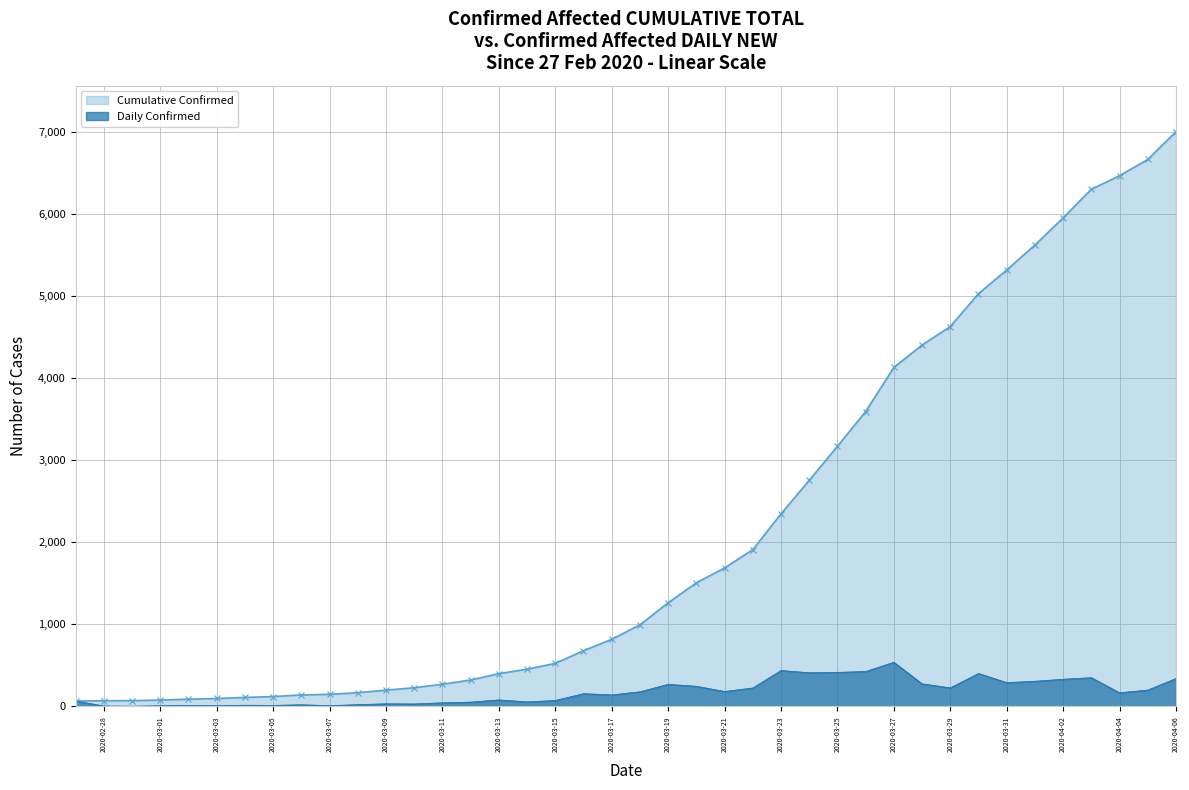

What is the value of the 28th point from the left?

3168